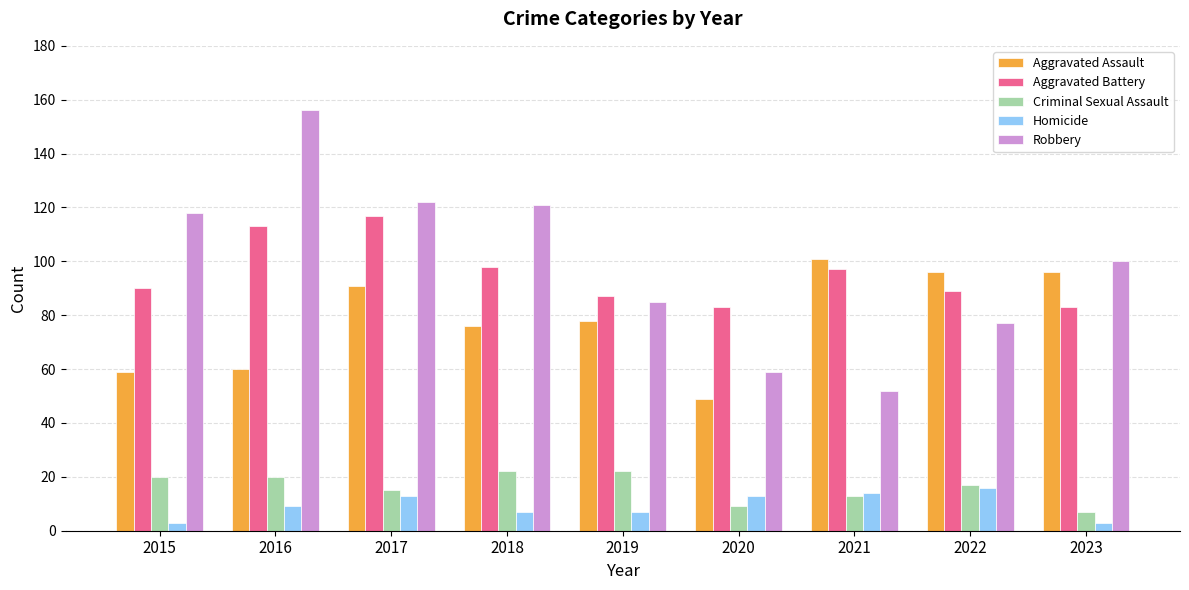

Is the value of Robbery at 2021 greater than the value of Criminal Sexual Assault at 2023?

Yes